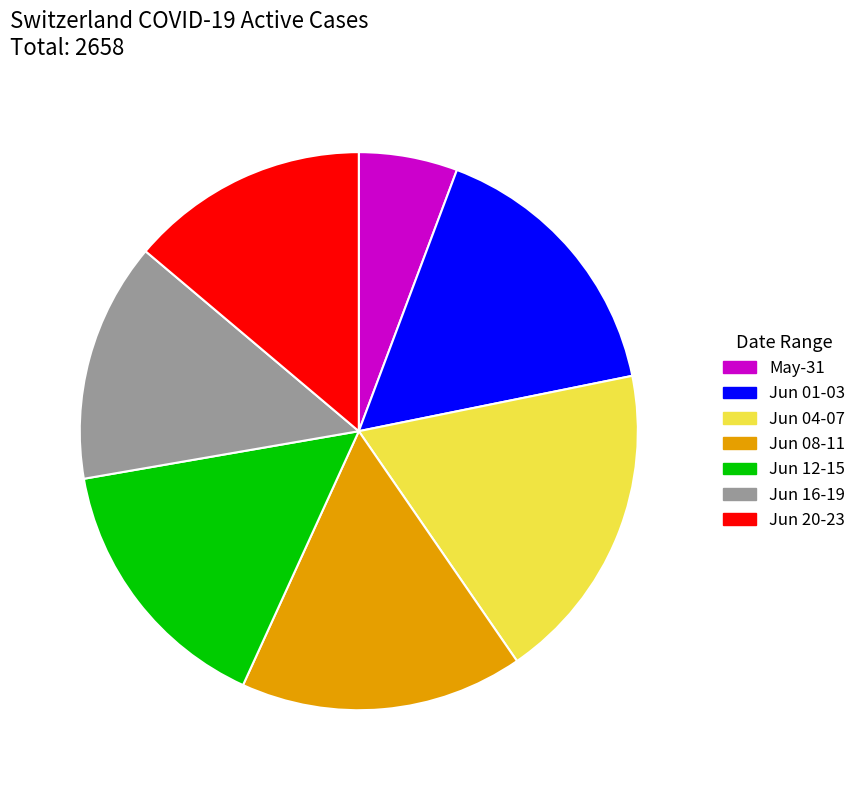

Between Jun 01-03 and Jun 16-19, which is larger?

Jun 01-03